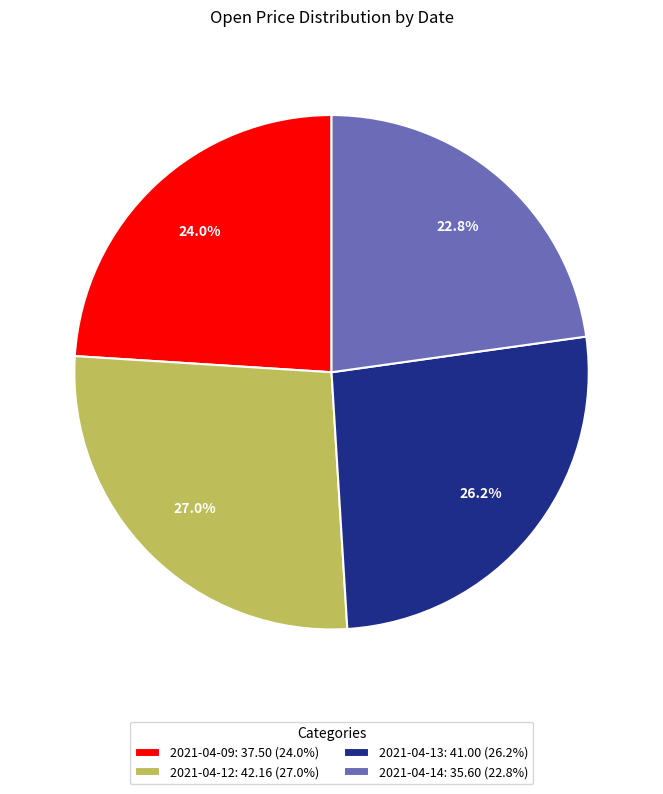

The 2021-04-13 slice represents 26% of the pie. True or false?

True